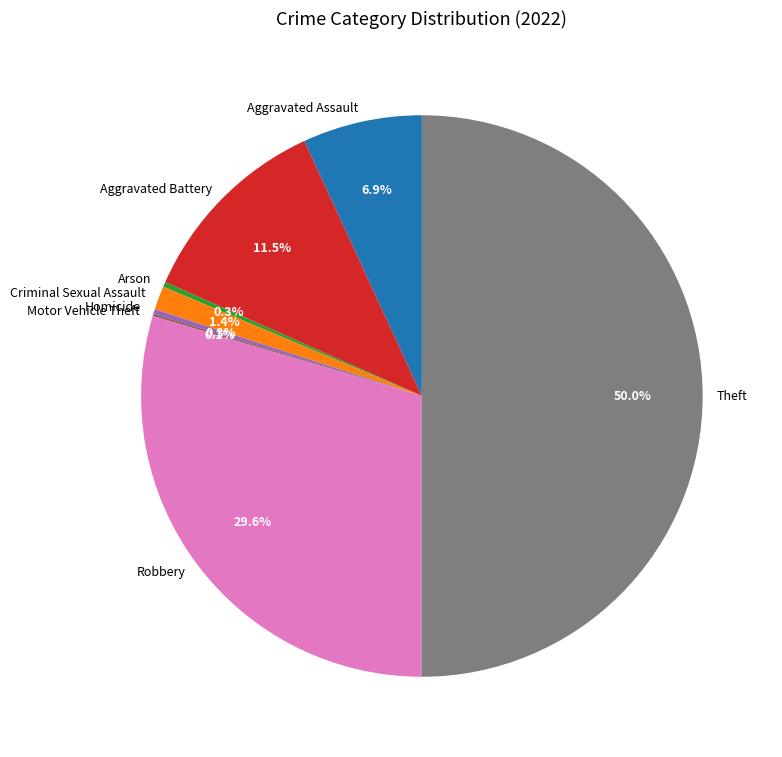

Approximately how many times larger is the value at Aggravated Battery compared to Homicide?

40.4